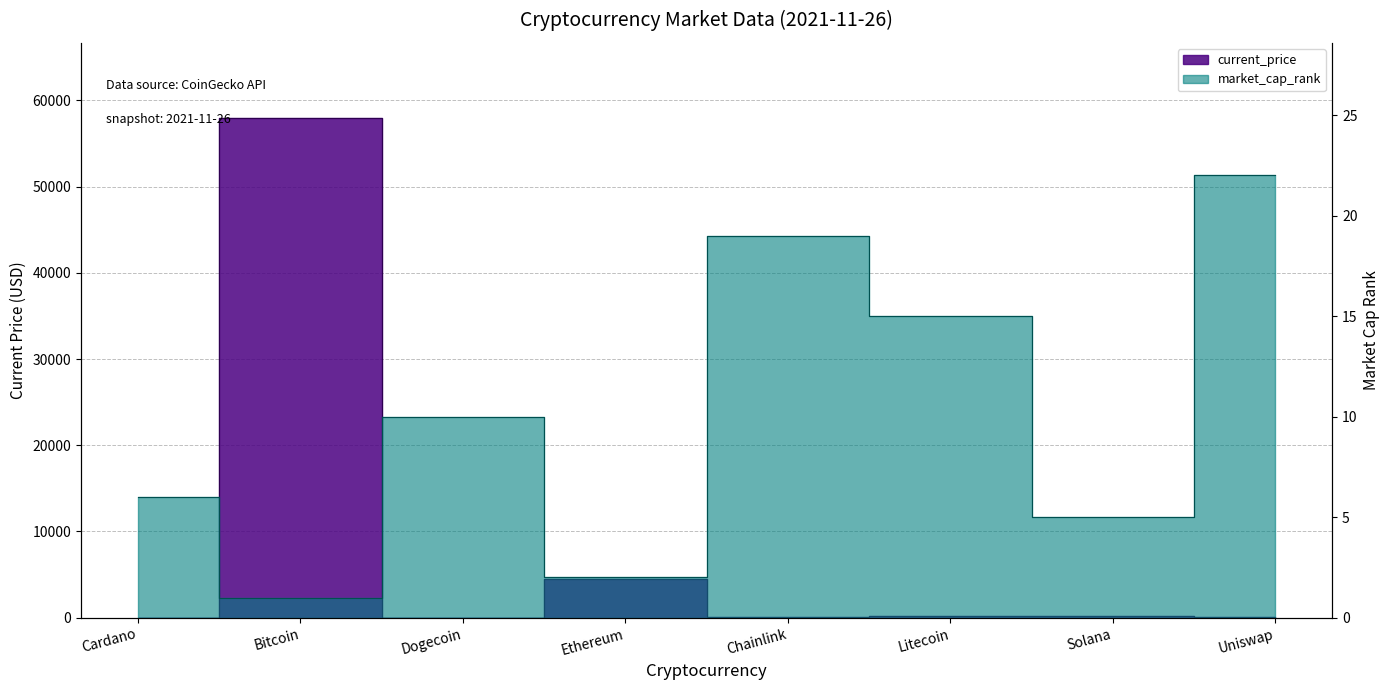

At Cardano, list the series in order from smallest to largest.

current_price, market_cap_rank